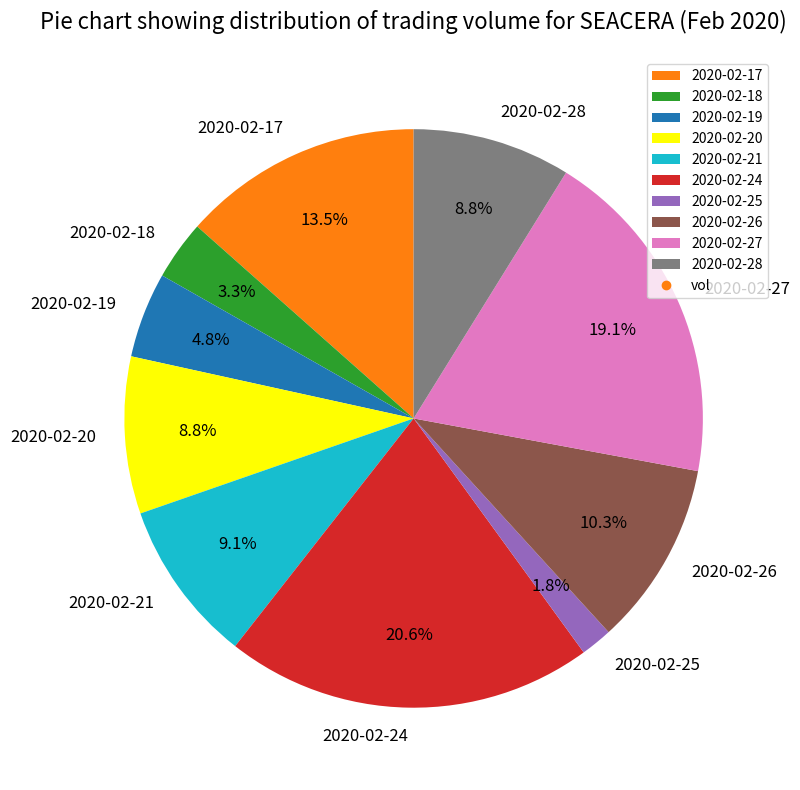

Does any single category account for the majority?

No